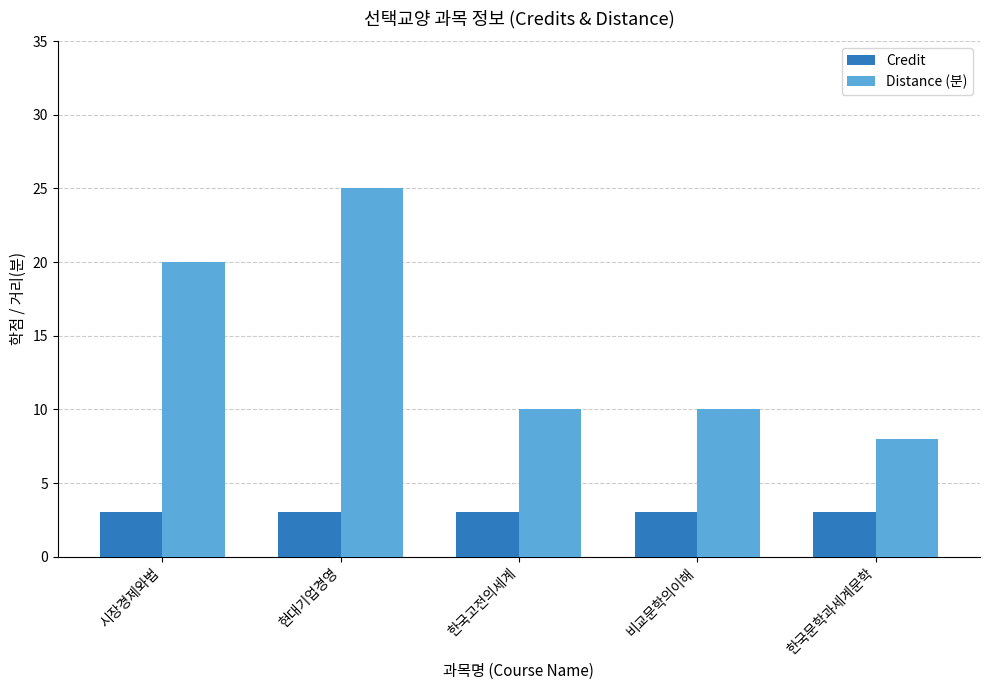

Reading left to right, what are all the values shown in this chart?

Credit: 3	3	3	3	3
Distance (분): 20	25	10	10	8